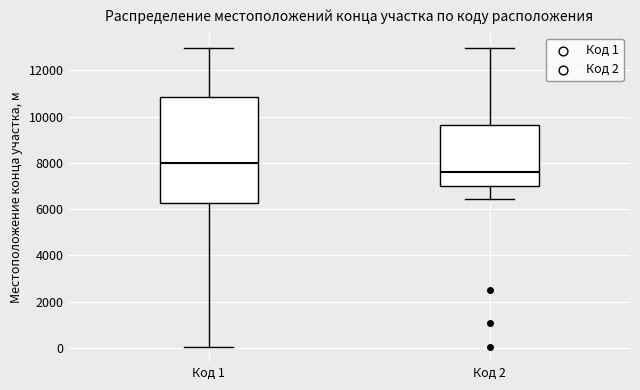

Which box is the tallest, from its lower edge to its upper edge?

Код 1